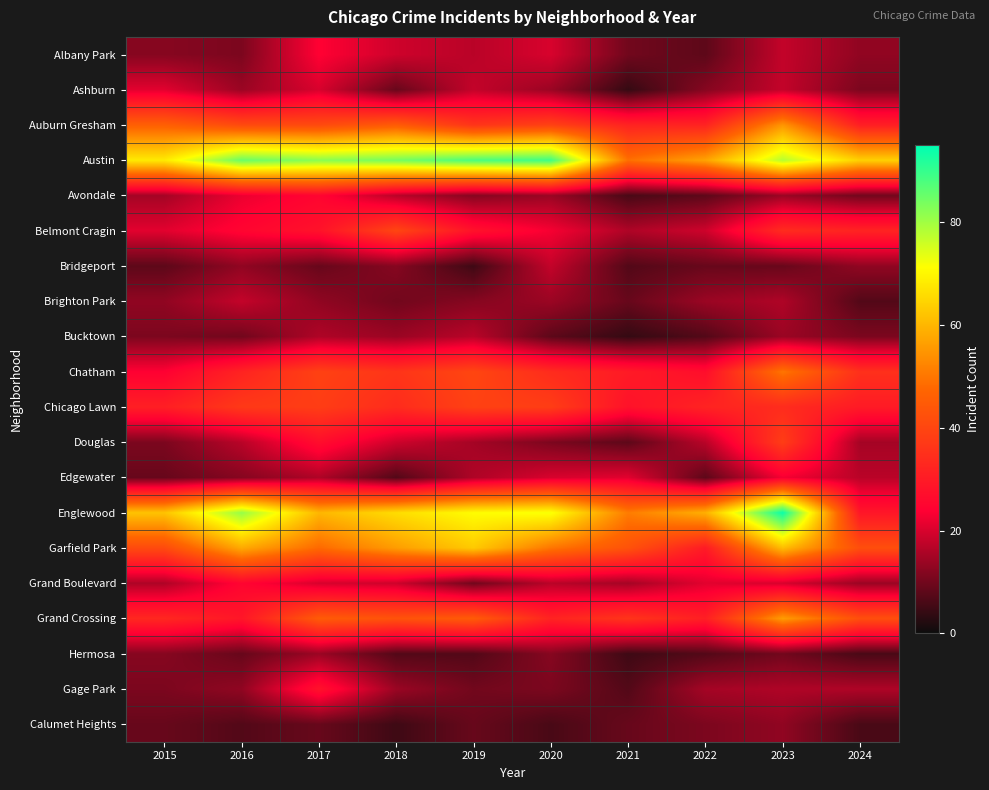

Which series has the widest spread of values?

Englewood